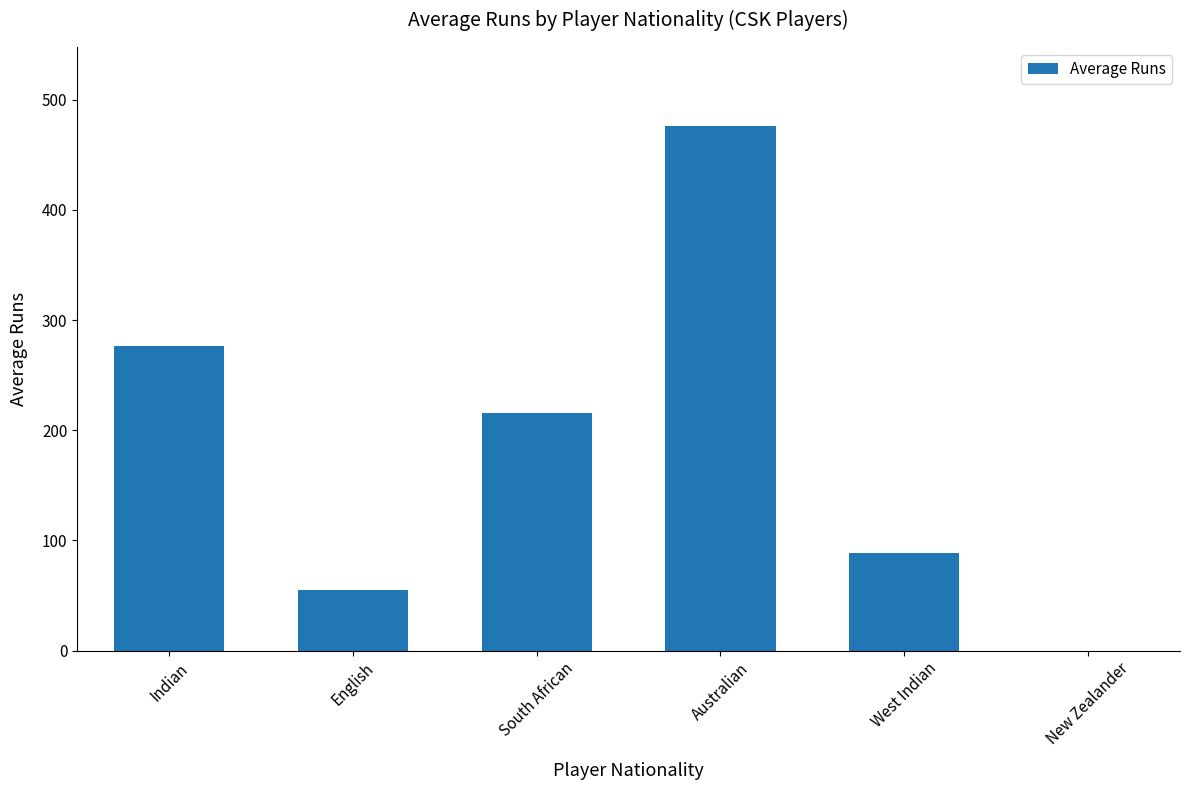

What is the greatest value displayed?

476.5